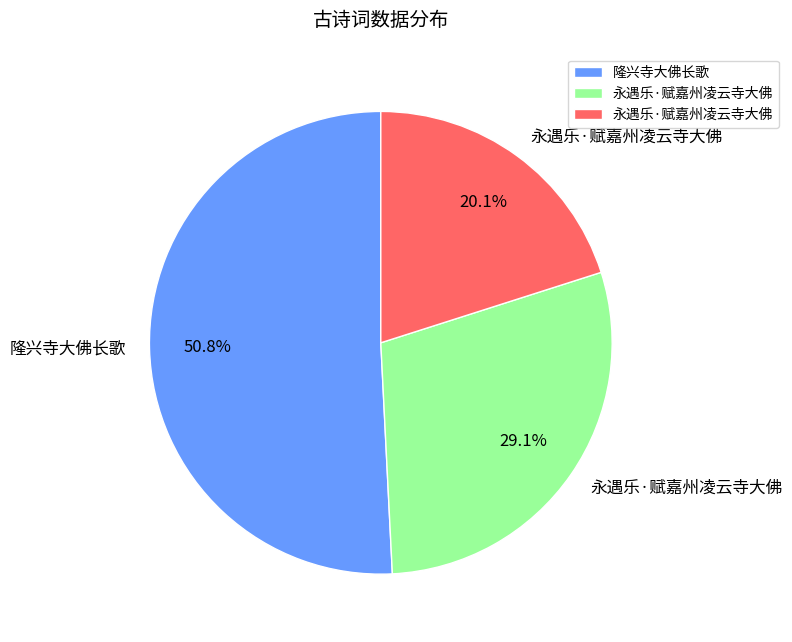

Is there any slice that represents more than half of the pie?

Yes